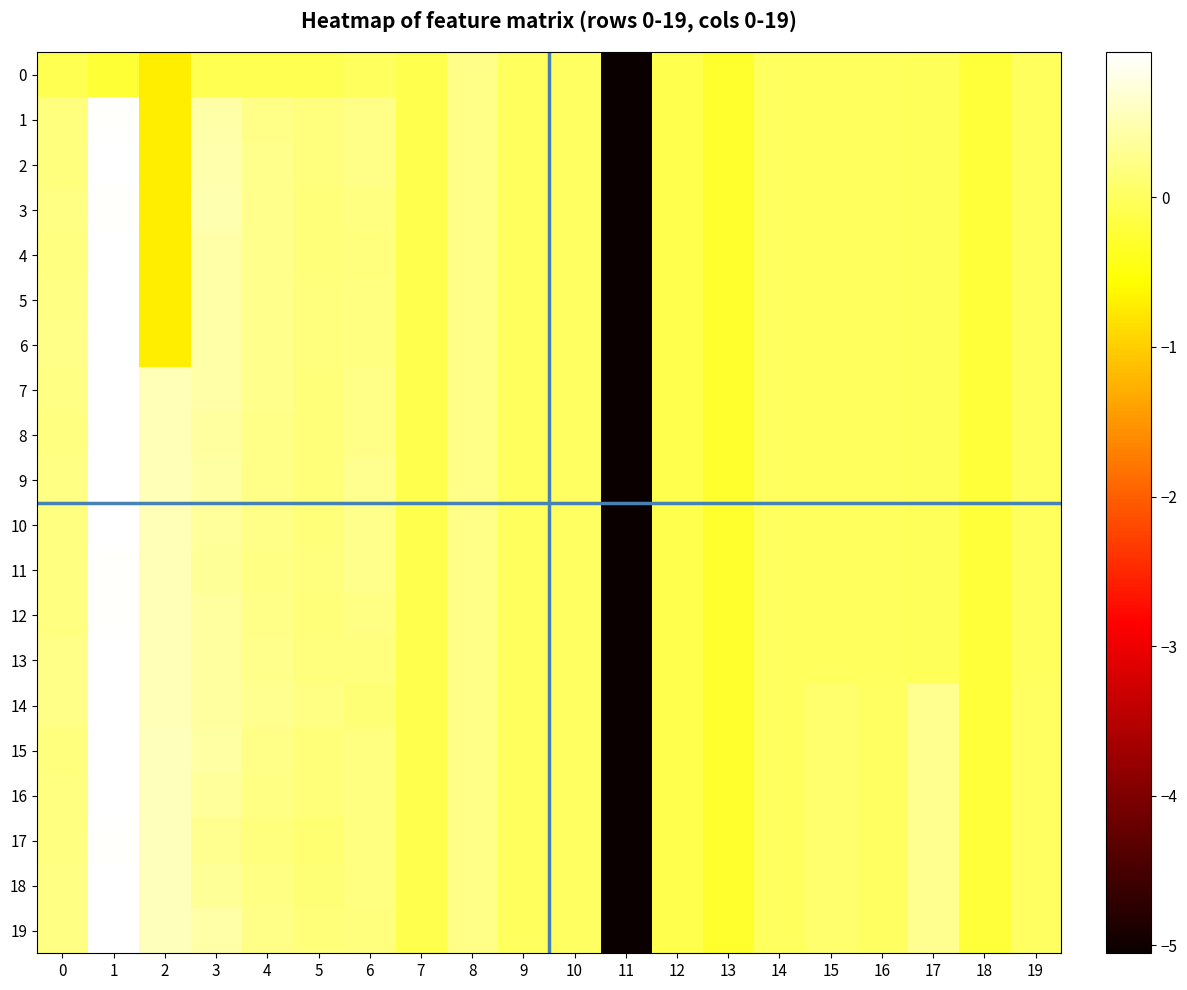

Reading right to left, list all the values displayed in this chart.

0: 19=-0.0	18=-0.2	17=-0.0	16=-0.0	15=-0.0	14=-0.0	13=-0.3	12=-0.1	11=-5.1	10=0.0	9=0.0	8=0.2	7=-0.1	6=-0.0	5=-0.1	4=-0.1	3=-0.1	2=-0.7	1=-0.2	0=-0.1
1: 19=-0.0	18=-0.2	17=-0.0	16=-0.0	15=-0.0	14=-0.0	13=-0.3	12=-0.1	11=-5.1	10=0.0	9=0.0	8=0.2	7=-0.1	6=0.2	5=0.2	4=0.3	3=0.4	2=-0.7	1=0.9	0=0.2
2: 19=-0.0	18=-0.2	17=-0.0	16=-0.0	15=-0.0	14=-0.0	13=-0.3	12=-0.1	11=-5.1	10=0.0	9=0.0	8=0.2	7=-0.1	6=0.3	5=0.2	4=0.3	3=0.5	2=-0.7	1=1.0	0=0.2
3: 19=-0.0	18=-0.2	17=-0.0	16=-0.0	15=-0.0	14=-0.0	13=-0.3	12=-0.1	11=-5.1	10=0.0	9=0.0	8=0.2	7=-0.1	6=0.2	5=0.2	4=0.3	3=0.5	2=-0.7	1=0.9	0=0.2
4: 19=-0.0	18=-0.2	17=-0.0	16=-0.0	15=-0.0	14=-0.0	13=-0.3	12=-0.1	11=-5.1	10=0.0	9=0.0	8=0.2	7=-0.1	6=0.2	5=0.2	4=0.3	3=0.4	2=-0.7	1=1.0	0=0.2
5: 19=-0.0	18=-0.2	17=-0.0	16=-0.0	15=-0.0	14=-0.0	13=-0.3	12=-0.1	11=-5.1	10=0.0	9=0.0	8=0.2	7=-0.1	6=0.2	5=0.2	4=0.3	3=0.4	2=-0.7	1=1.0	0=0.2
6: 19=-0.0	18=-0.2	17=-0.0	16=-0.0	15=-0.0	14=-0.0	13=-0.3	12=-0.1	11=-5.1	10=0.0	9=0.0	8=0.2	7=-0.1	6=0.2	5=0.2	4=0.3	3=0.4	2=-0.7	1=1.0	0=0.3
7: 19=-0.0	18=-0.2	17=-0.0	16=-0.0	15=-0.0	14=-0.0	13=-0.3	12=-0.1	11=-5.1	10=0.0	9=0.0	8=0.2	7=-0.1	6=0.2	5=0.2	4=0.3	3=0.5	2=0.5	1=1.0	0=0.2
8: 19=-0.0	18=-0.2	17=-0.0	16=-0.0	15=-0.0	14=-0.0	13=-0.3	12=-0.1	11=-5.1	10=0.0	9=0.0	8=0.2	7=-0.1	6=0.2	5=0.1	4=0.2	3=0.4	2=0.5	1=1.0	0=0.2
9: 19=-0.0	18=-0.2	17=-0.0	16=-0.0	15=-0.0	14=-0.0	13=-0.3	12=-0.1	11=-5.1	10=0.0	9=0.0	8=0.2	7=-0.1	6=0.3	5=0.2	4=0.3	3=0.4	2=0.5	1=1.0	0=0.2
10: 19=-0.0	18=-0.2	17=-0.0	16=-0.0	15=-0.0	14=-0.0	13=-0.3	12=-0.1	11=-5.1	10=0.0	9=0.0	8=0.2	7=-0.1	6=0.3	5=0.2	4=0.2	3=0.4	2=0.5	1=1.0	0=0.2
11: 19=-0.0	18=-0.2	17=-0.0	16=-0.0	15=-0.0	14=-0.0	13=-0.3	12=-0.1	11=-5.1	10=0.0	9=0.0	8=0.2	7=-0.1	6=0.3	5=0.2	4=0.2	3=0.3	2=0.5	1=0.9	0=0.2
12: 19=-0.0	18=-0.2	17=-0.0	16=-0.0	15=-0.0	14=-0.0	13=-0.3	12=-0.1	11=-5.1	10=0.0	9=0.0	8=0.2	7=-0.1	6=0.2	5=0.1	4=0.2	3=0.4	2=0.5	1=0.9	0=0.2
13: 19=-0.0	18=-0.2	17=-0.0	16=-0.0	15=-0.0	14=-0.0	13=-0.3	12=-0.1	11=-5.1	10=0.0	9=0.0	8=0.2	7=-0.1	6=0.2	5=0.2	4=0.3	3=0.4	2=0.5	1=1.0	0=0.3
14: 19=0.0	18=-0.2	17=0.3	16=0.0	15=0.1	14=0.0	13=-0.3	12=-0.1	11=-5.1	10=0.0	9=0.0	8=0.2	7=-0.1	6=0.1	5=0.2	4=0.3	3=0.4	2=0.5	1=1.0	0=0.2
15: 19=0.0	18=-0.2	17=0.3	16=0.0	15=0.1	14=0.0	13=-0.3	12=-0.1	11=-5.1	10=0.0	9=0.0	8=0.2	7=-0.1	6=0.2	5=0.2	4=0.2	3=0.4	2=0.5	1=1.0	0=0.2
16: 19=0.0	18=-0.2	17=0.3	16=0.0	15=0.1	14=0.0	13=-0.3	12=-0.1	11=-5.1	10=0.0	9=0.0	8=0.2	7=-0.1	6=0.2	5=0.1	4=0.2	3=0.4	2=0.5	1=1.0	0=0.2
17: 19=0.0	18=-0.2	17=0.3	16=0.0	15=0.1	14=0.0	13=-0.3	12=-0.1	11=-5.1	10=0.0	9=0.0	8=0.2	7=-0.1	6=0.2	5=0.1	4=0.2	3=0.3	2=0.6	1=0.9	0=0.2
18: 19=0.0	18=-0.2	17=0.3	16=0.0	15=0.1	14=0.0	13=-0.3	12=-0.1	11=-5.1	10=0.0	9=0.0	8=0.2	7=-0.1	6=0.2	5=0.1	4=0.2	3=0.4	2=0.6	1=1.0	0=0.2
19: 19=0.0	18=-0.2	17=0.3	16=0.0	15=0.1	14=0.0	13=-0.3	12=-0.1	11=-5.1	10=0.0	9=0.0	8=0.2	7=-0.1	6=0.2	5=0.2	4=0.2	3=0.4	2=0.6	1=1.0	0=0.2